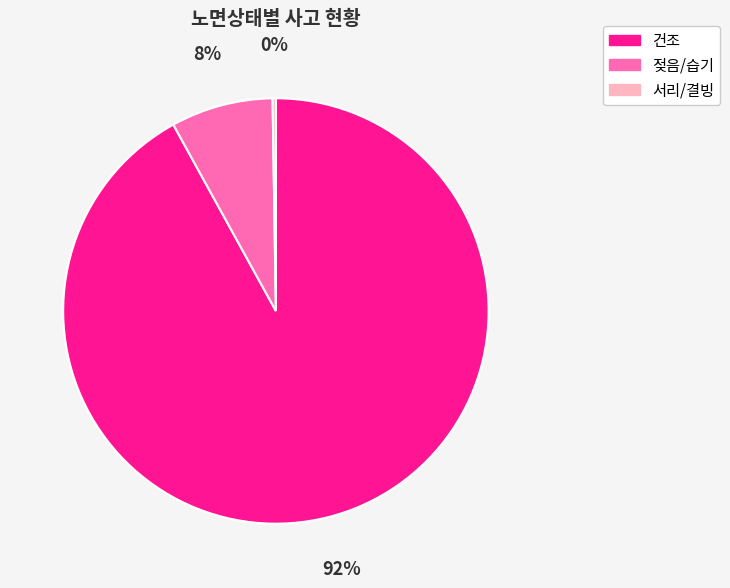

To the nearest percent, what percentage of the pie is 건조?

92%